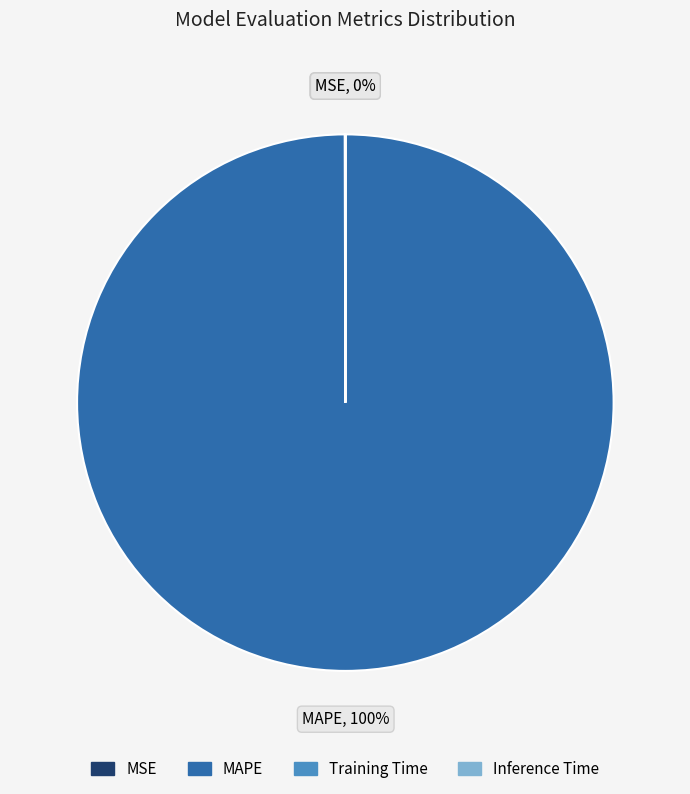

Which slice is the largest?

MAPE